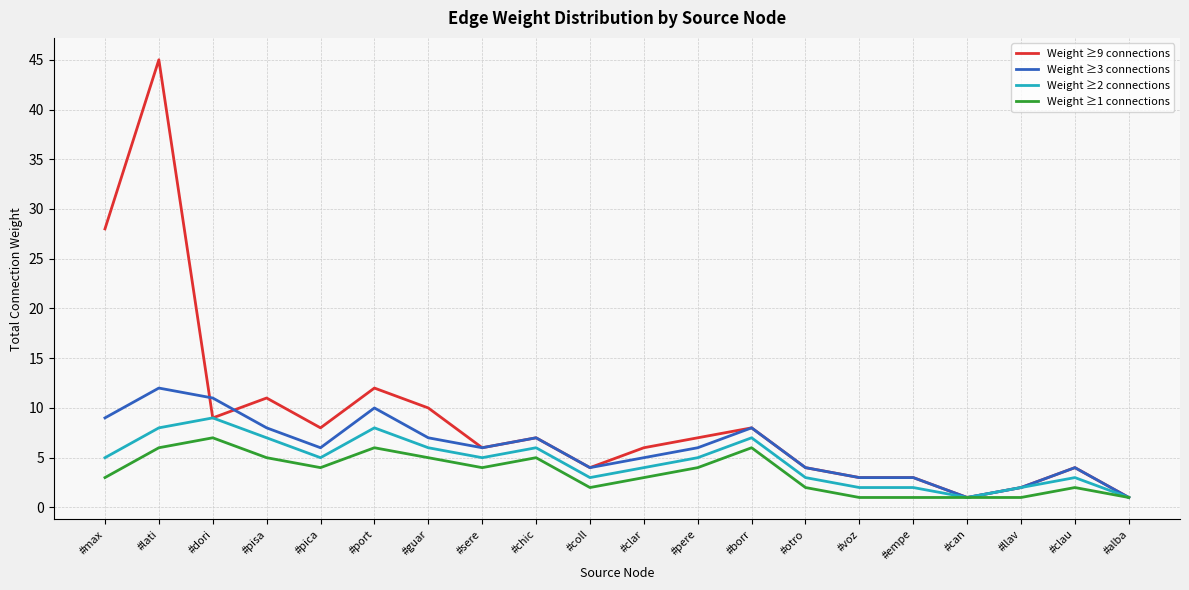

What are all the series names shown in the legend?

Weight ≥9 connections, Weight ≥3 connections, Weight ≥2 connections, Weight ≥1 connections